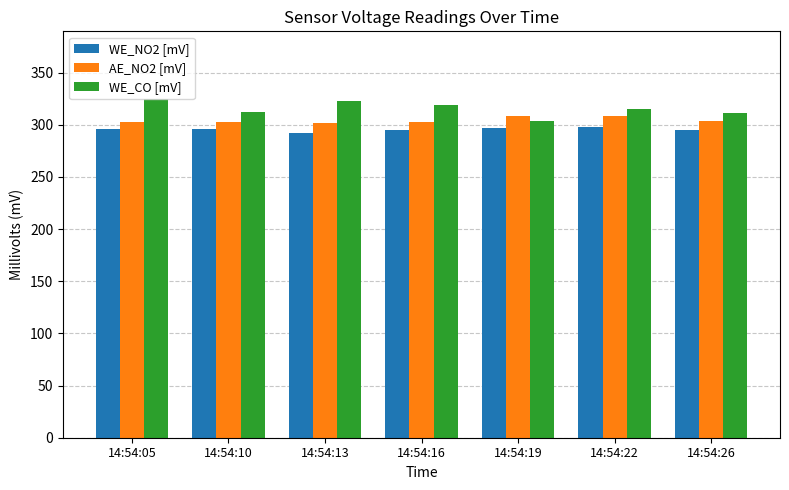

What is the difference between the WE_NO2 [mV] values at 14:54:16 and 14:54:10?

0.8